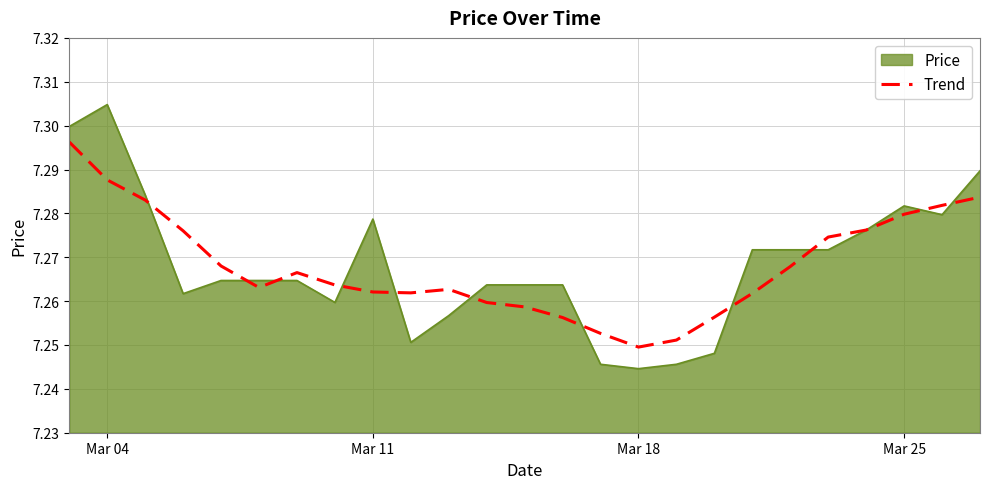

Which series has the widest spread of values?

Price